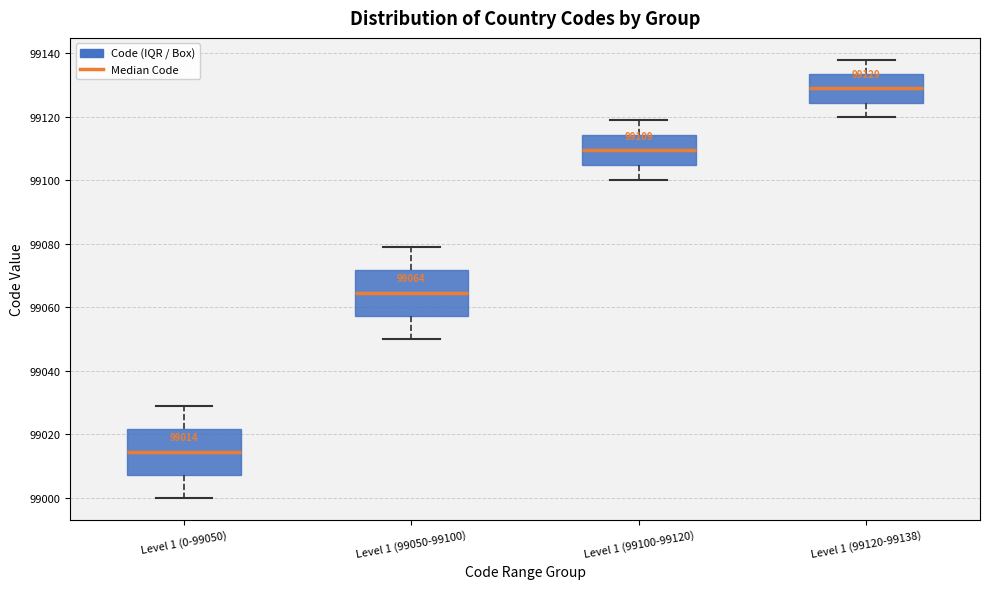

Which box's median line is the highest?

Level 1 (99120-99138)